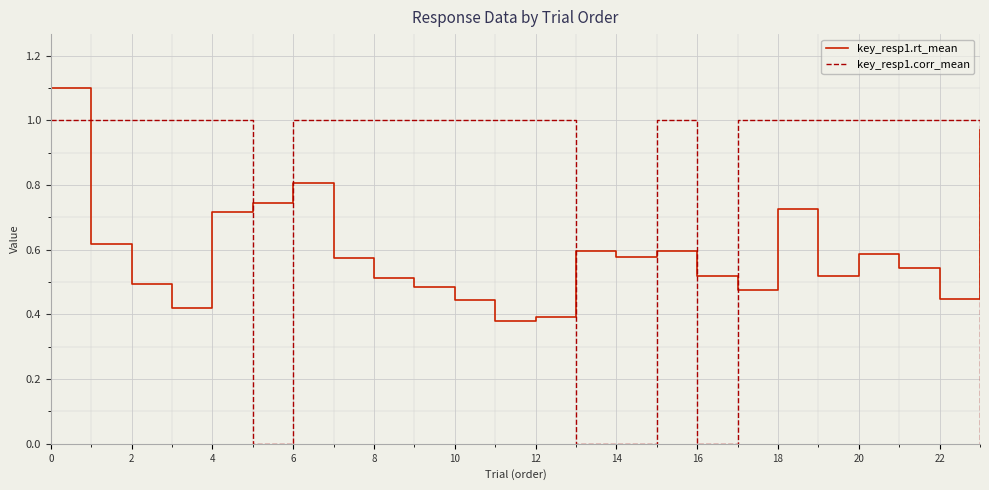

After their last crossing, which series has the higher values: key_resp1.corr_mean or key_resp1.rt_mean?

key_resp1.rt_mean